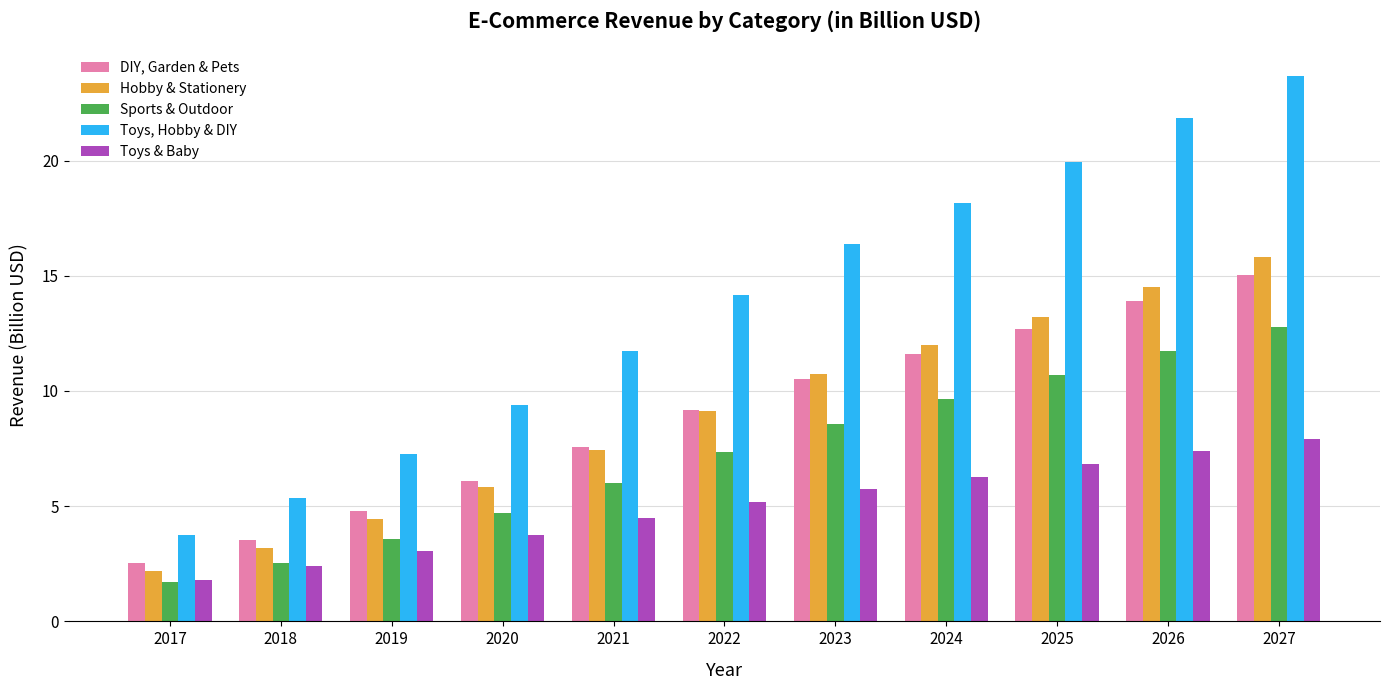

What is the value of the Toys & Baby bar at the 3rd from the left?

3.1